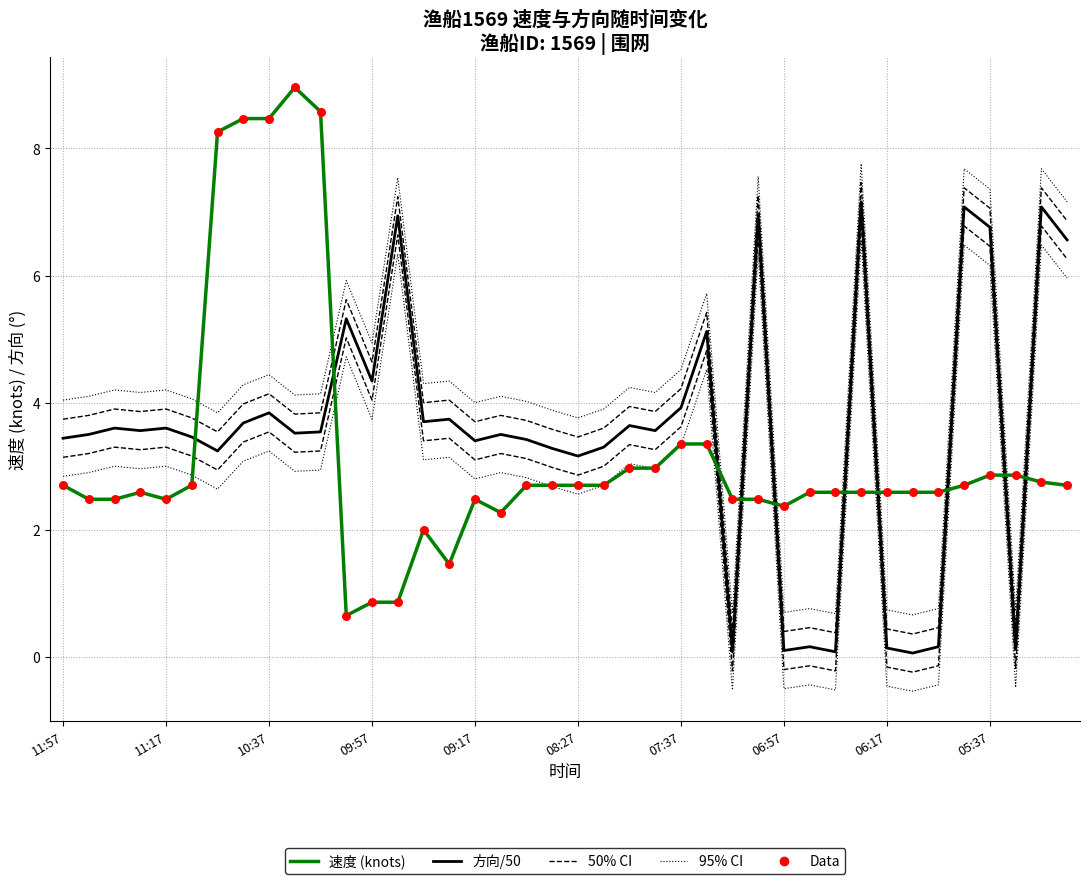

At which category is the sum across all series the highest?

05:37